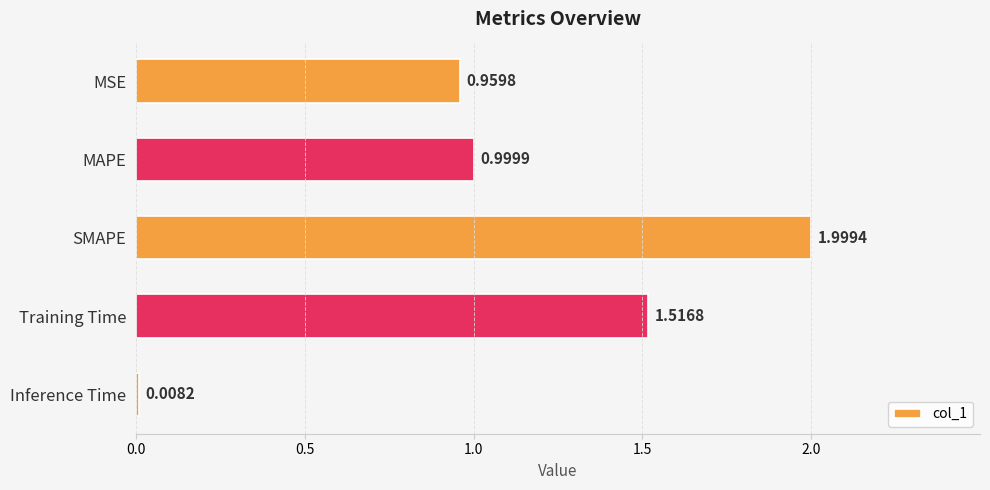

At which category does the chart reach its minimum across all series?

Inference Time